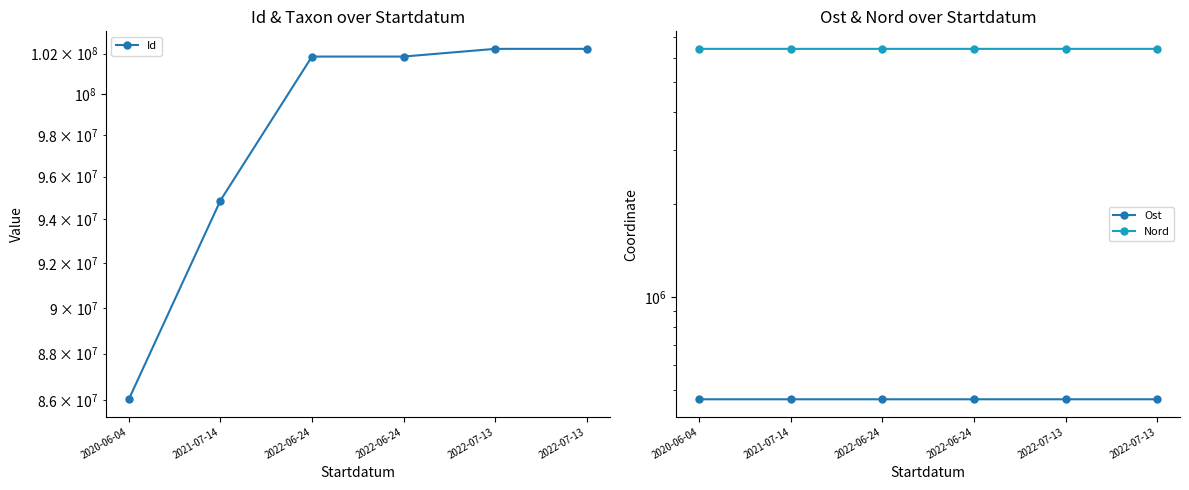

Is the value of Ost at 2021-07-14 greater than the value of Nord at 2020-06-04?

No